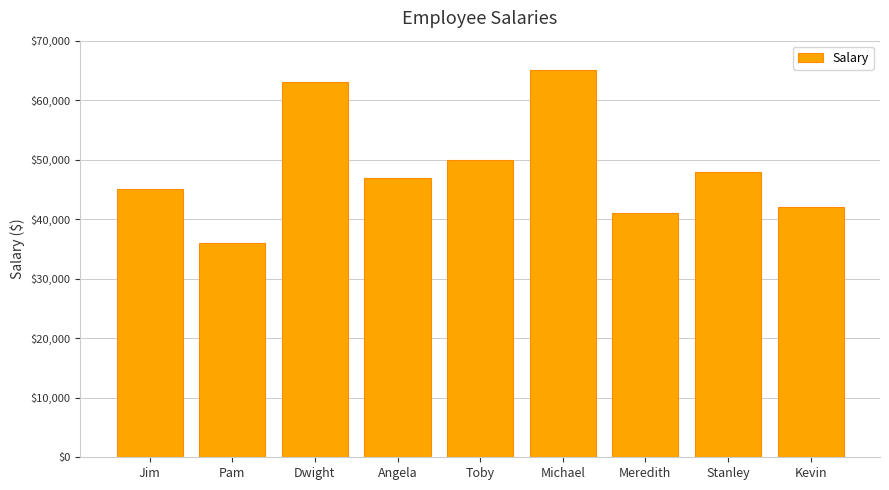

Which category has the lowest value across all series?

Pam